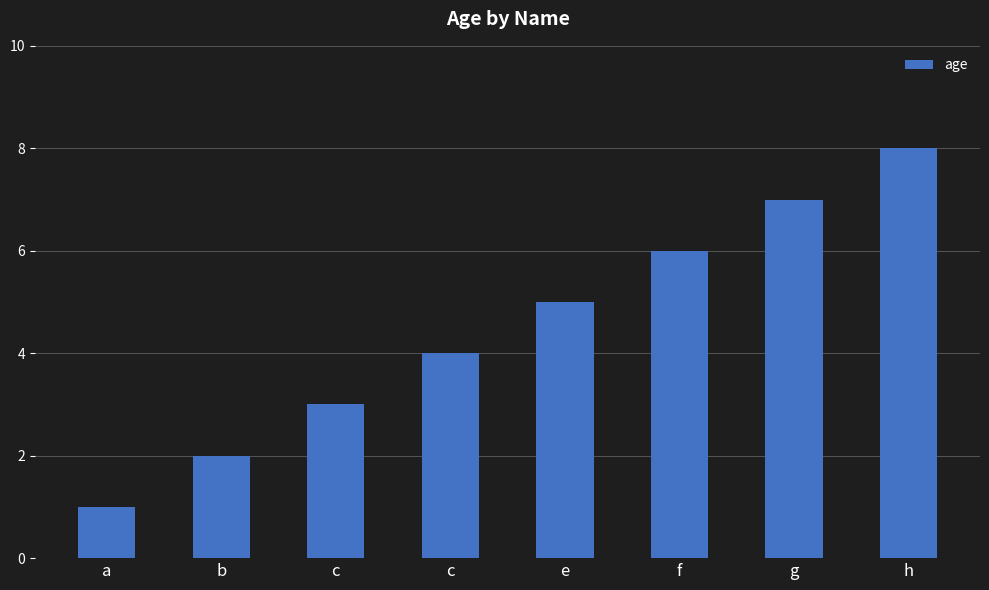

What is the label of the 8th bar from the right?

a